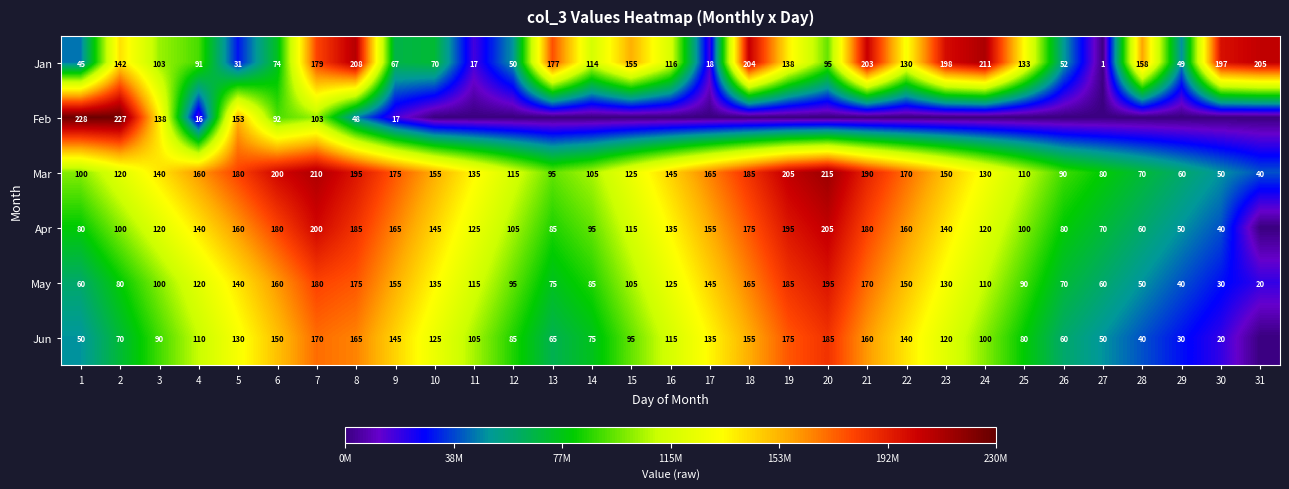

What is the total value across all series at 16?

635889672